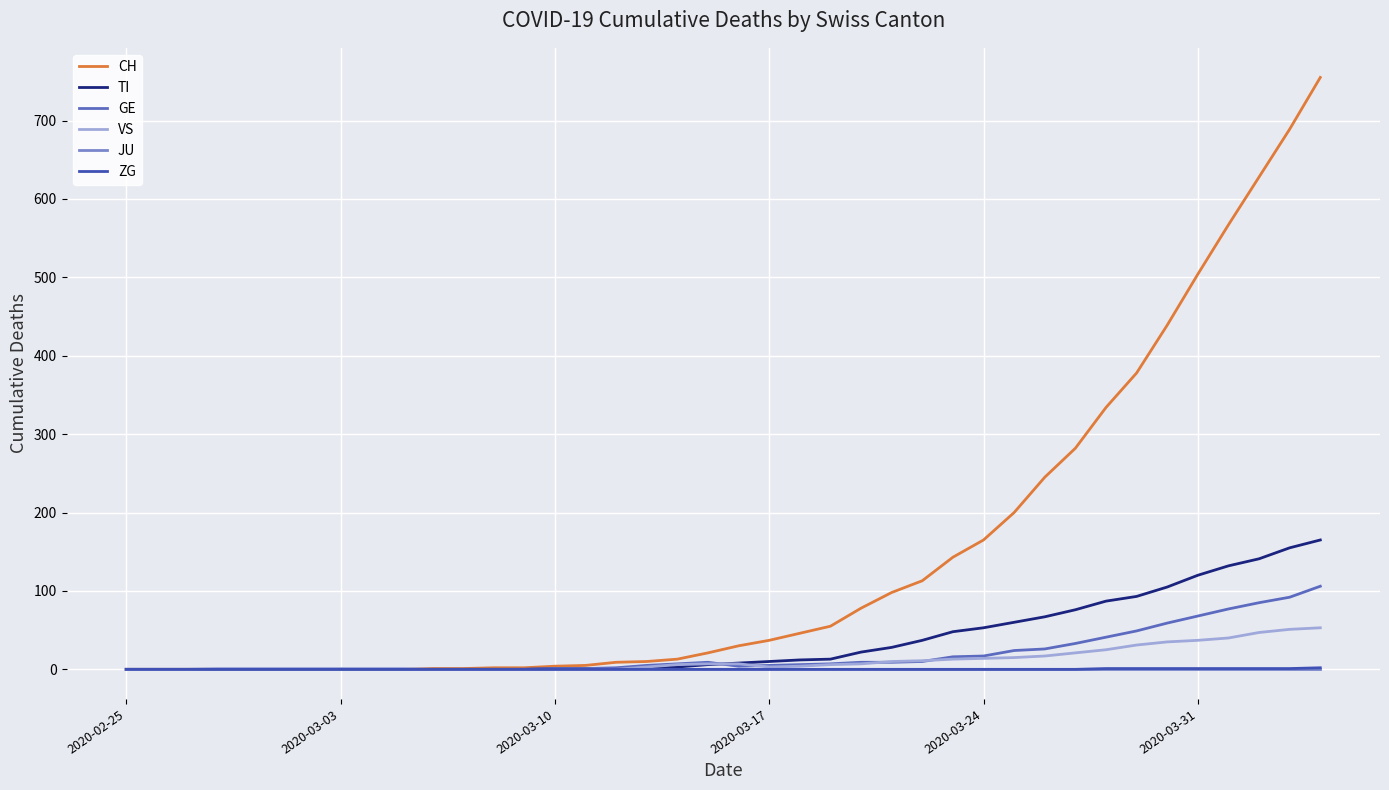

What is the maximum value shown in the chart?

755